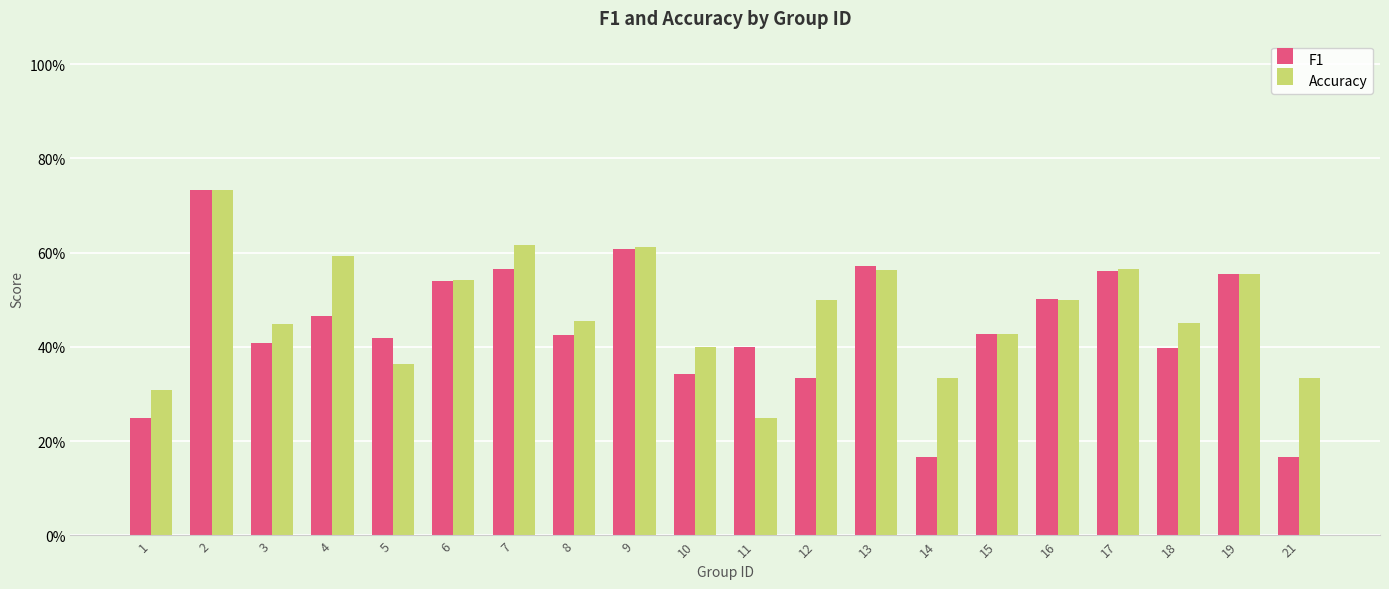

Reading left to right, list all the values displayed in this chart.

F1: 1=0.2	2=0.7	3=0.4	4=0.5	5=0.4	6=0.5	7=0.6	8=0.4	9=0.6	10=0.3	11=0.4	12=0.3	13=0.6	14=0.2	15=0.4	16=0.5	17=0.6	18=0.4	19=0.6	21=0.2
Accuracy: 1=0.3	2=0.7	3=0.4	4=0.6	5=0.4	6=0.5	7=0.6	8=0.5	9=0.6	10=0.4	11=0.2	12=0.5	13=0.6	14=0.3	15=0.4	16=0.5	17=0.6	18=0.5	19=0.6	21=0.3